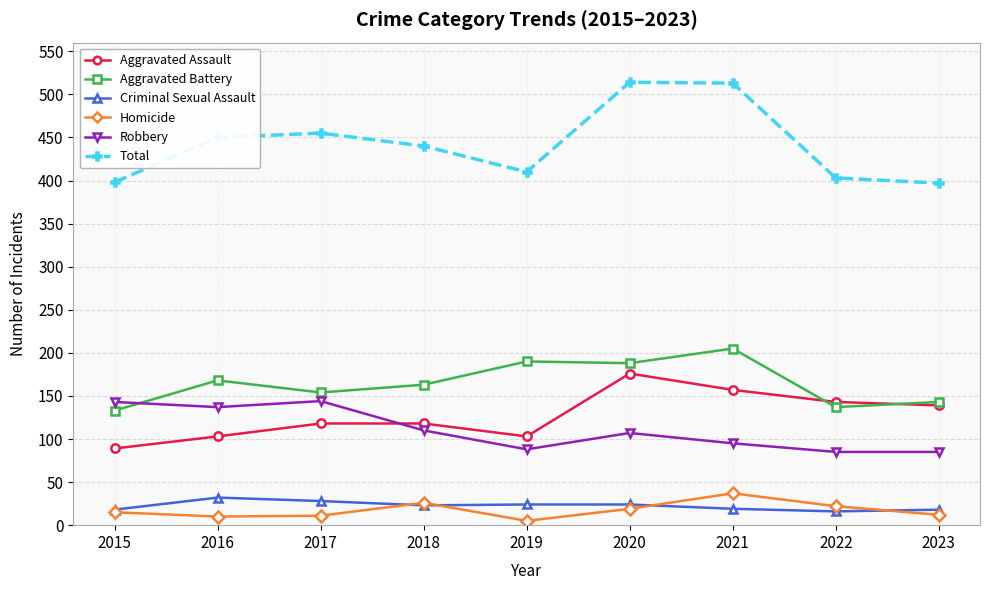

What are all the series names shown in the legend?

Aggravated Assault, Aggravated Battery, Criminal Sexual Assault, Homicide, Robbery, Total